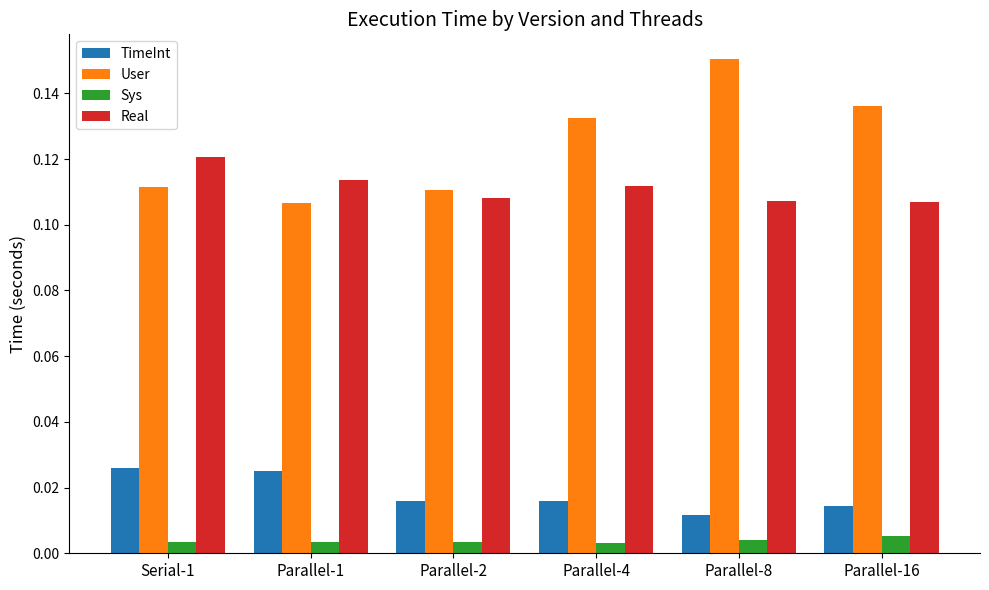

Rank the series at Serial-1 from lowest to highest value.

Sys, TimeInt, User, Real